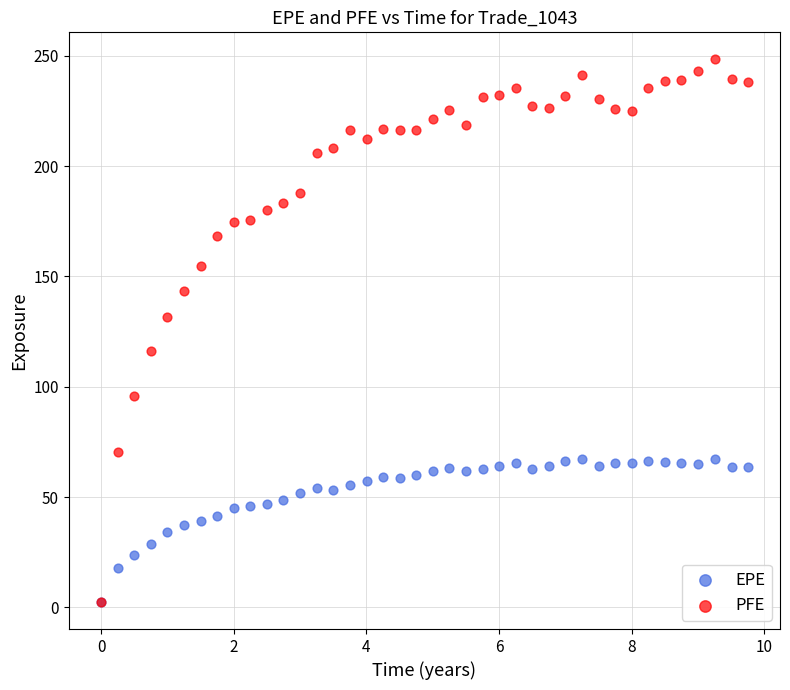

What are all the series names shown in the legend?

EPE, PFE